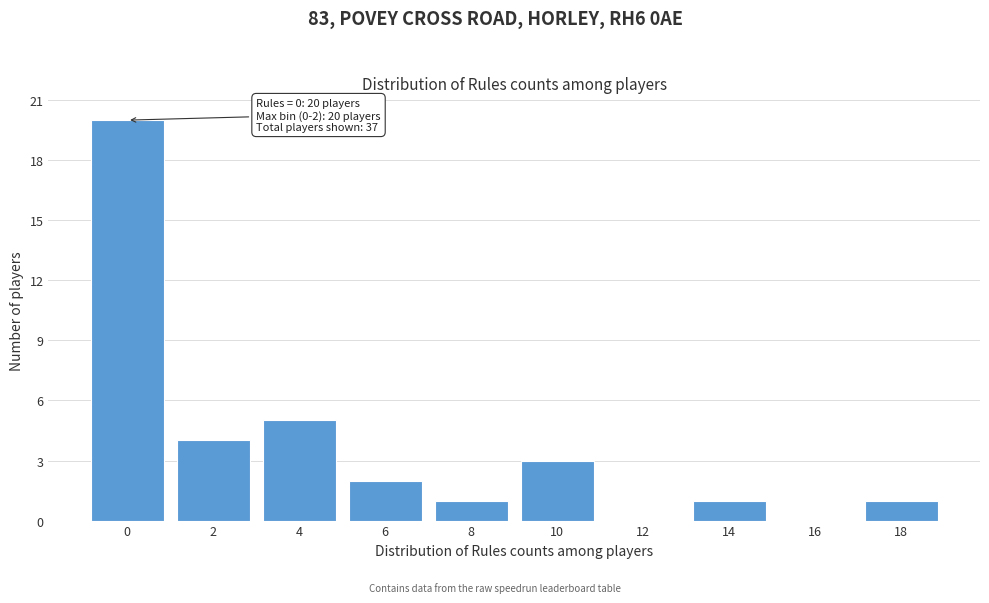

Reading right to left, list all the values displayed in this chart.

18=1	16=0	14=1	12=0	10=3	8=1	6=2	4=5	2=4	0=20